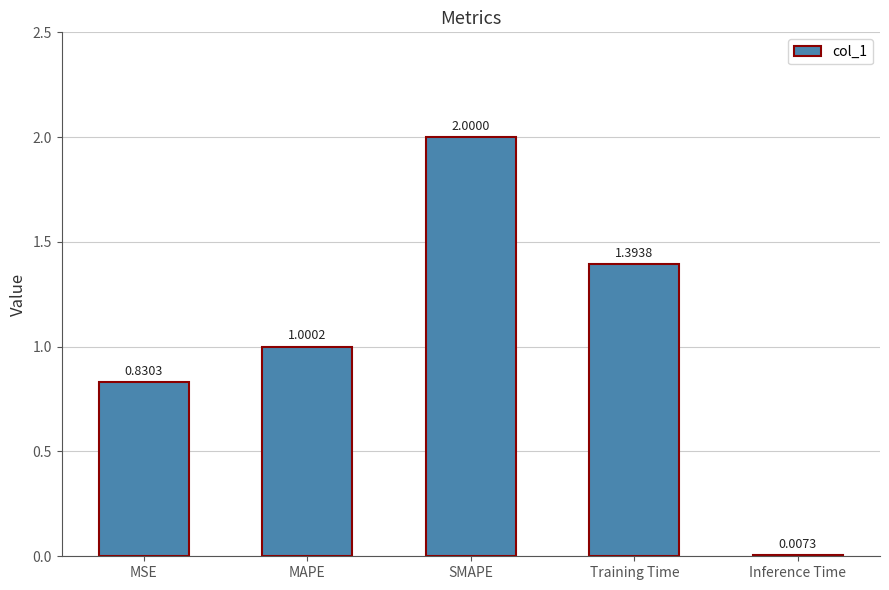

What is the sum of the values at MSE and MAPE?

1.8